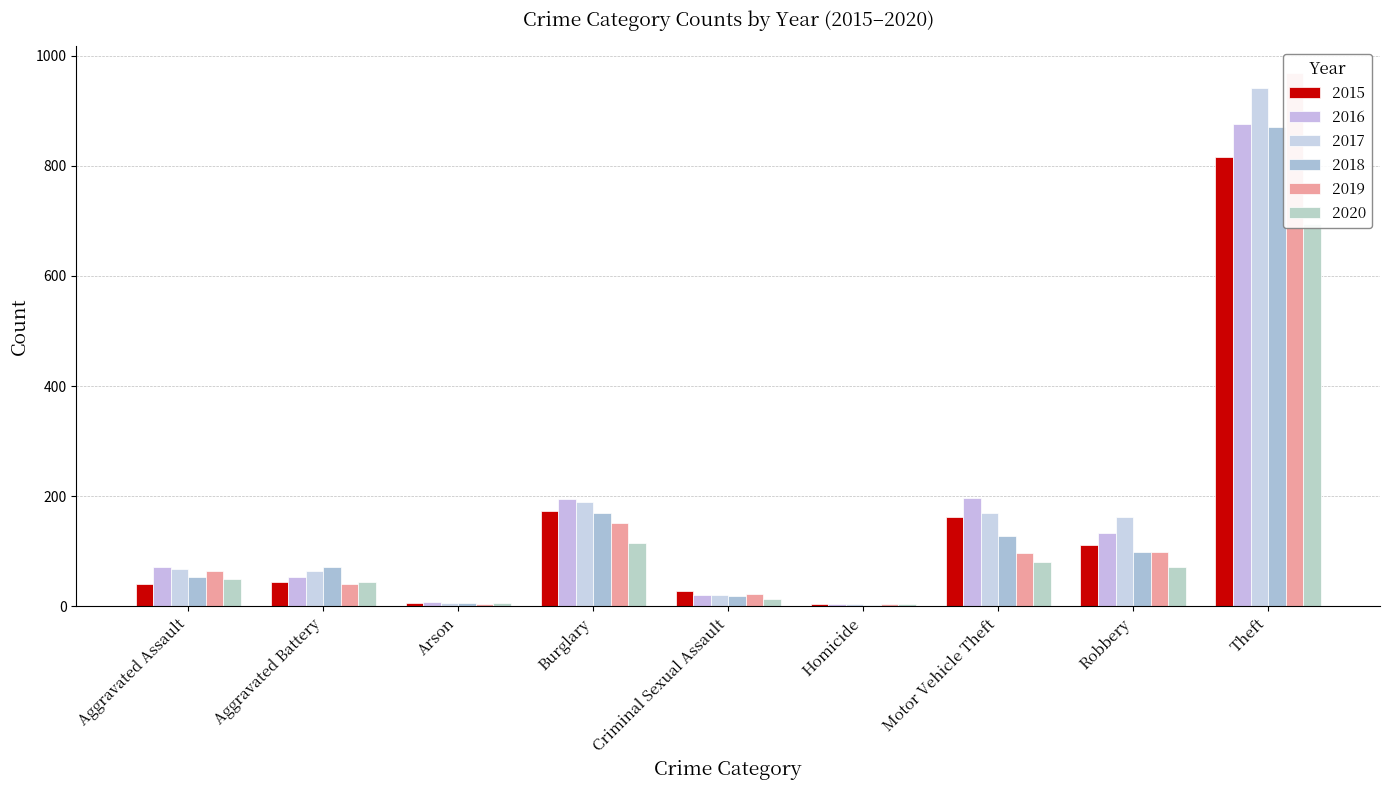

What is the total value across all series at Aggravated Battery?

320